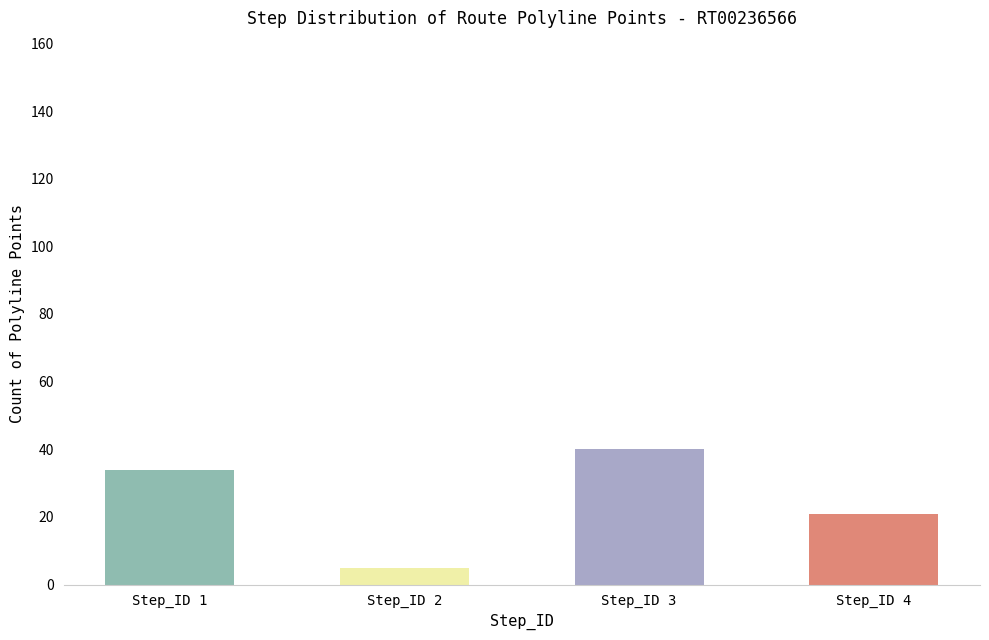

What is the value of the 4th bar from the left?

21